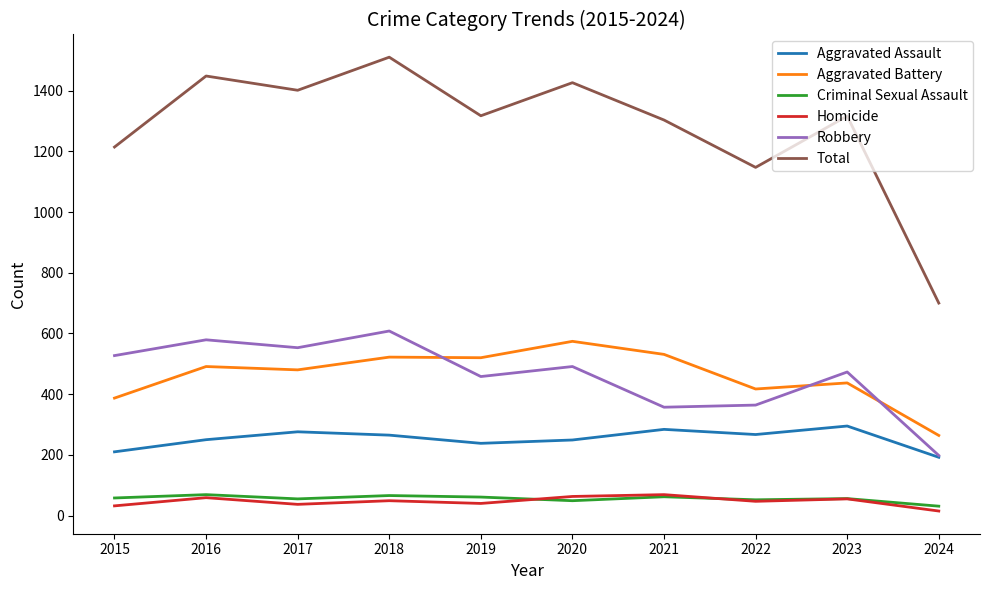

The Criminal Sexual Assault series shows 52 at 2022. True or false?

True